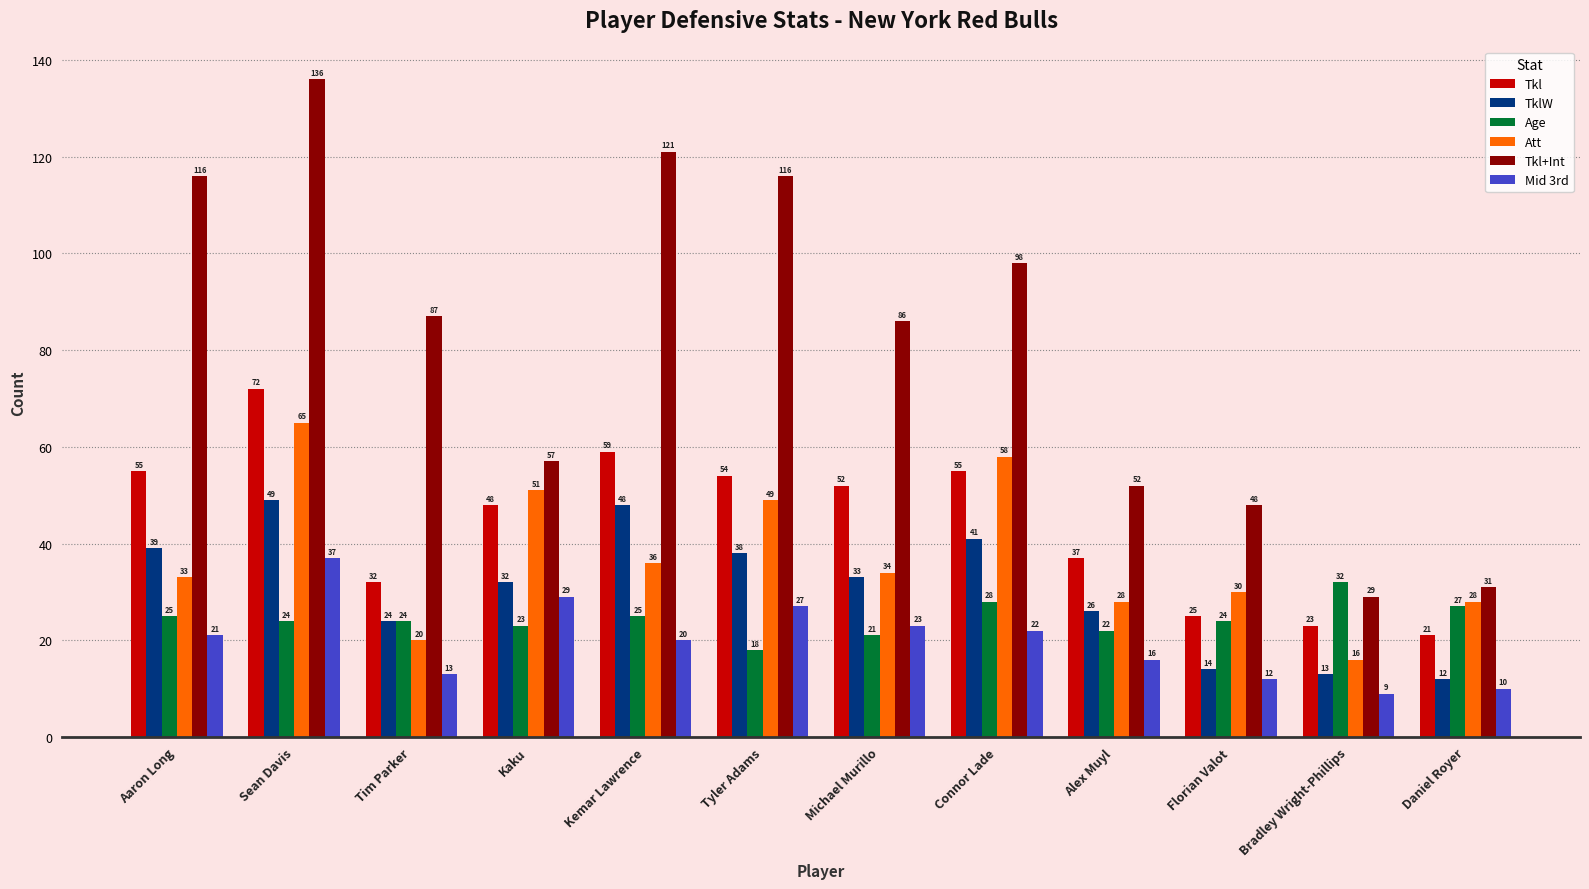

Reading left to right, extract all data points from this chart.

Tkl: 55	72	32	48	59	54	52	55	37	25	23	21
TklW: 39	49	24	32	48	38	33	41	26	14	13	12
Age: 25	24	24	23	25	18	21	28	22	24	32	27
Att: 33	65	20	51	36	49	34	58	28	30	16	28
Tkl+Int: 116	136	87	57	121	116	86	98	52	48	29	31
Mid 3rd: 21	37	13	29	20	27	23	22	16	12	9	10